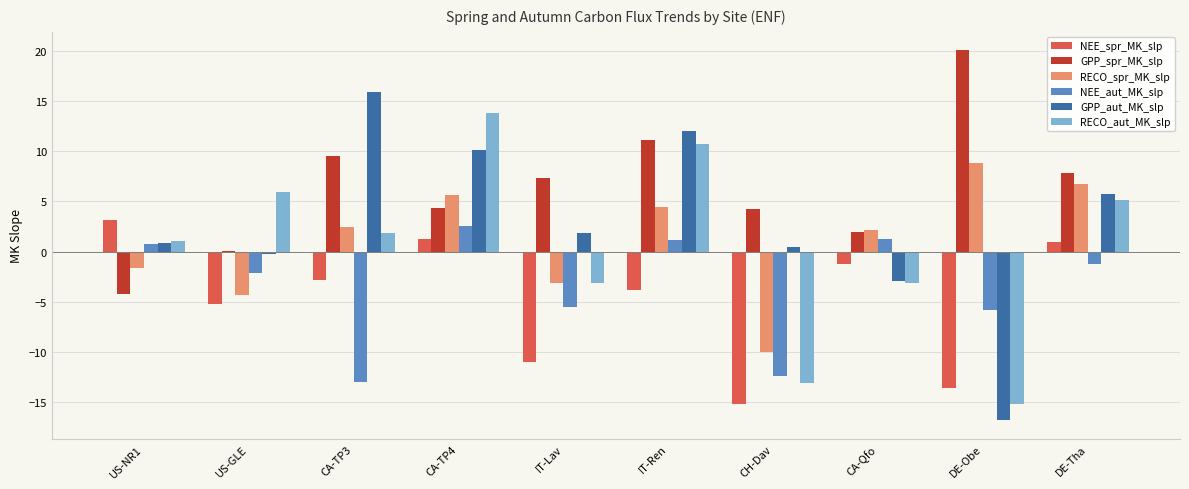

What value does the RECO_spr_MK_slp series have at CA-Qfo?

2.1